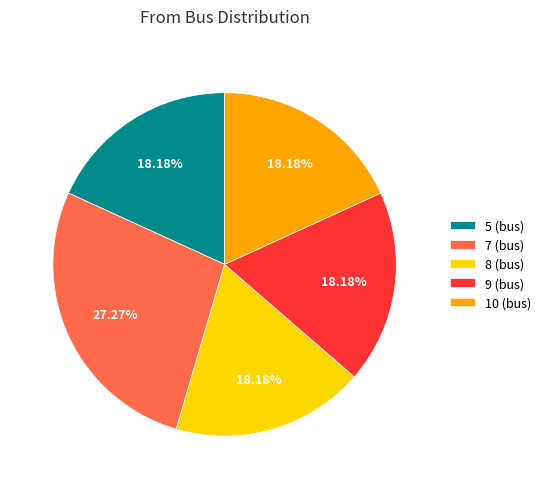

Is there a majority slice in this chart?

No